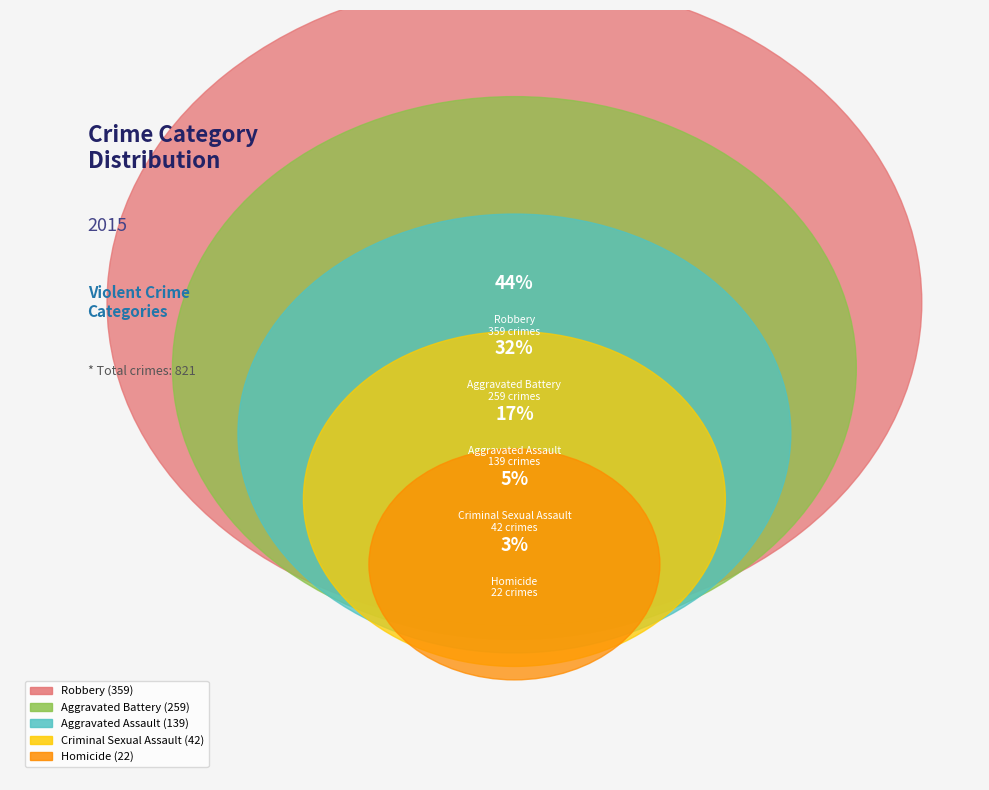

Is Criminal Sexual Assault the majority of the pie?

No